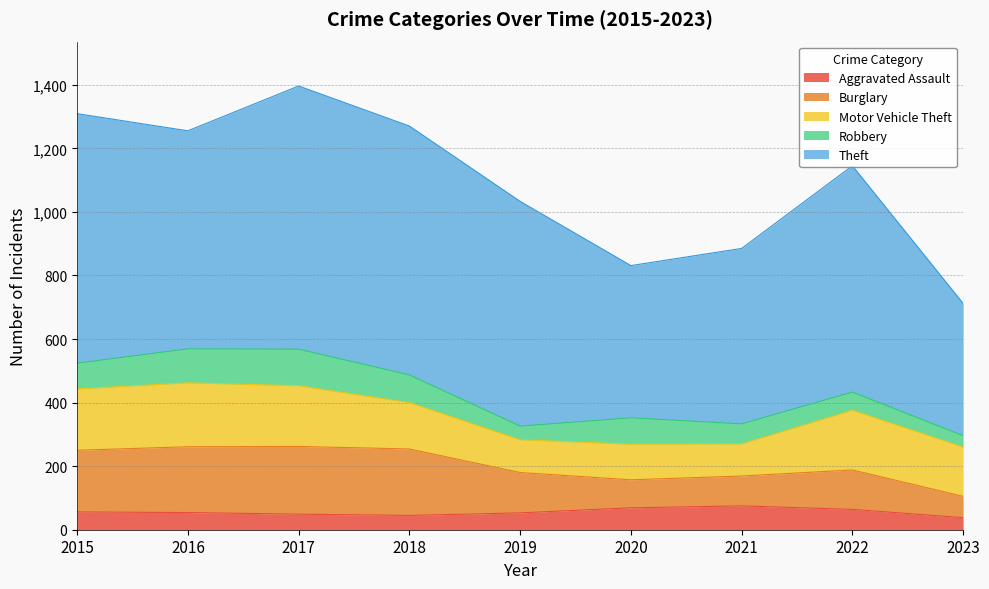

What is the difference between the highest and lowest values at 2022?

655